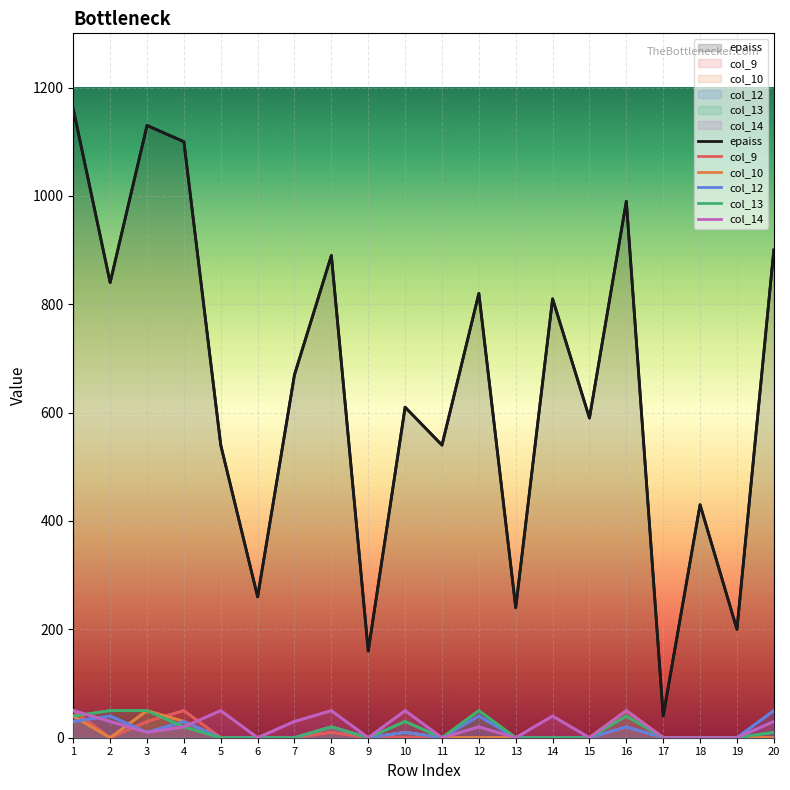

What is the spread (max minus min) of values at 17?

40